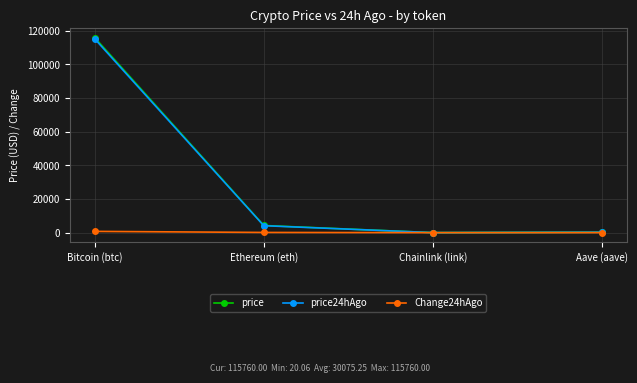

Which category has the highest value in the price24hAgo series?

Bitcoin (btc)